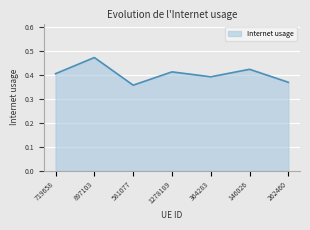

Does the chart display data point markers on the line(s)?

No